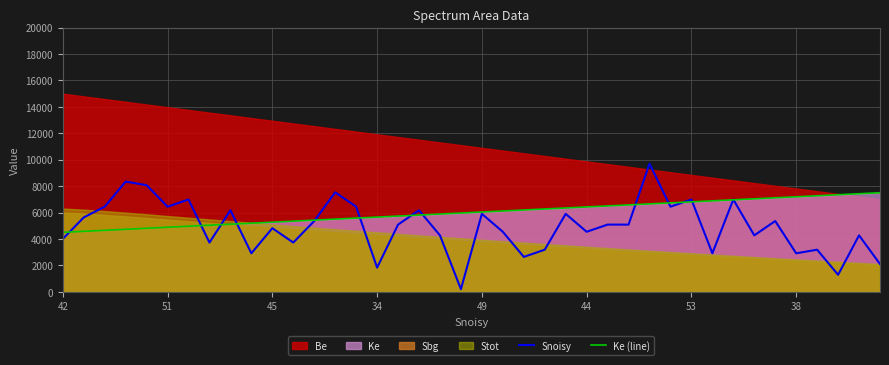

After their last crossing, which series has the higher values: Snoisy or Ke (line)?

Ke (line)